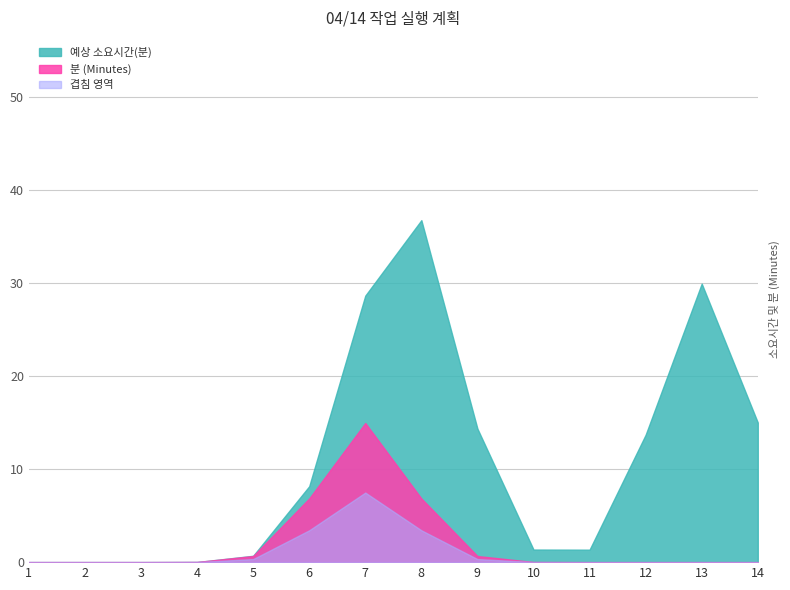

The 예상 소요시간(분) series shows 0 at 1. True or false?

True